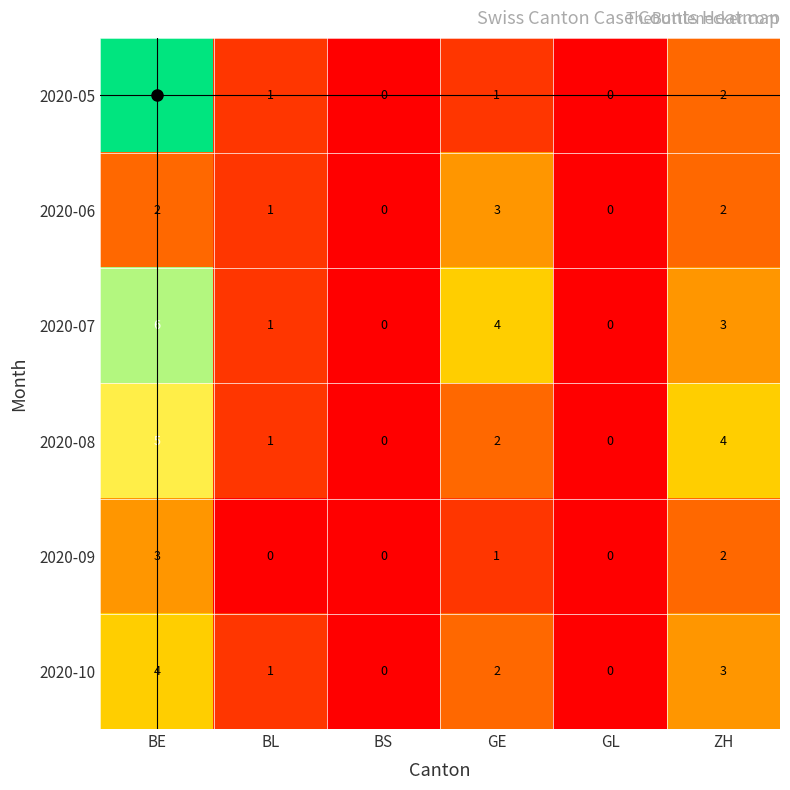

Count the 2020-10 values in the range 0 to 3.

5